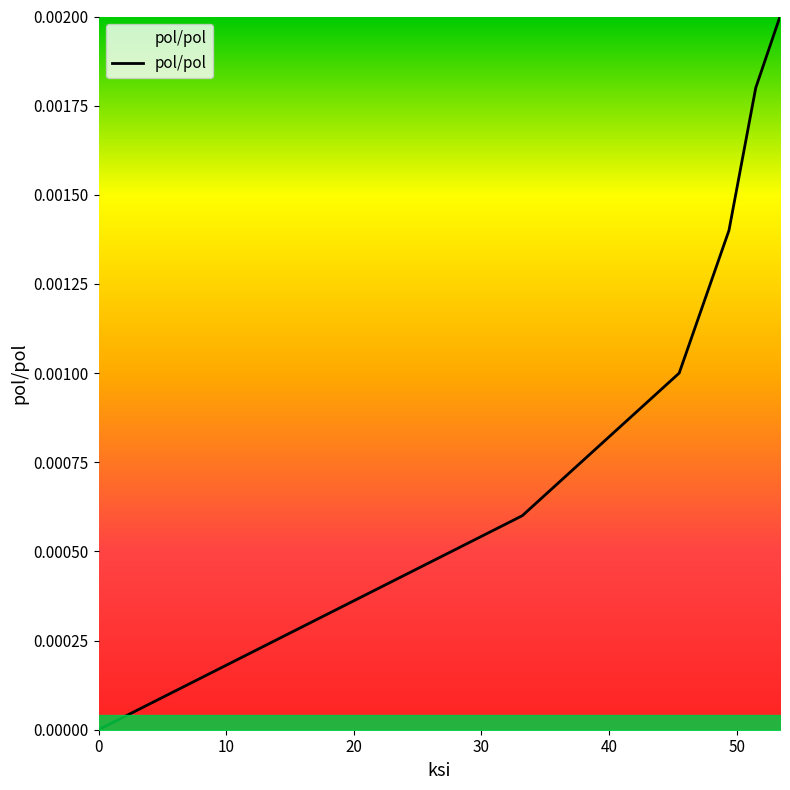

True or false: the data has more than 2 interior local peaks.

False